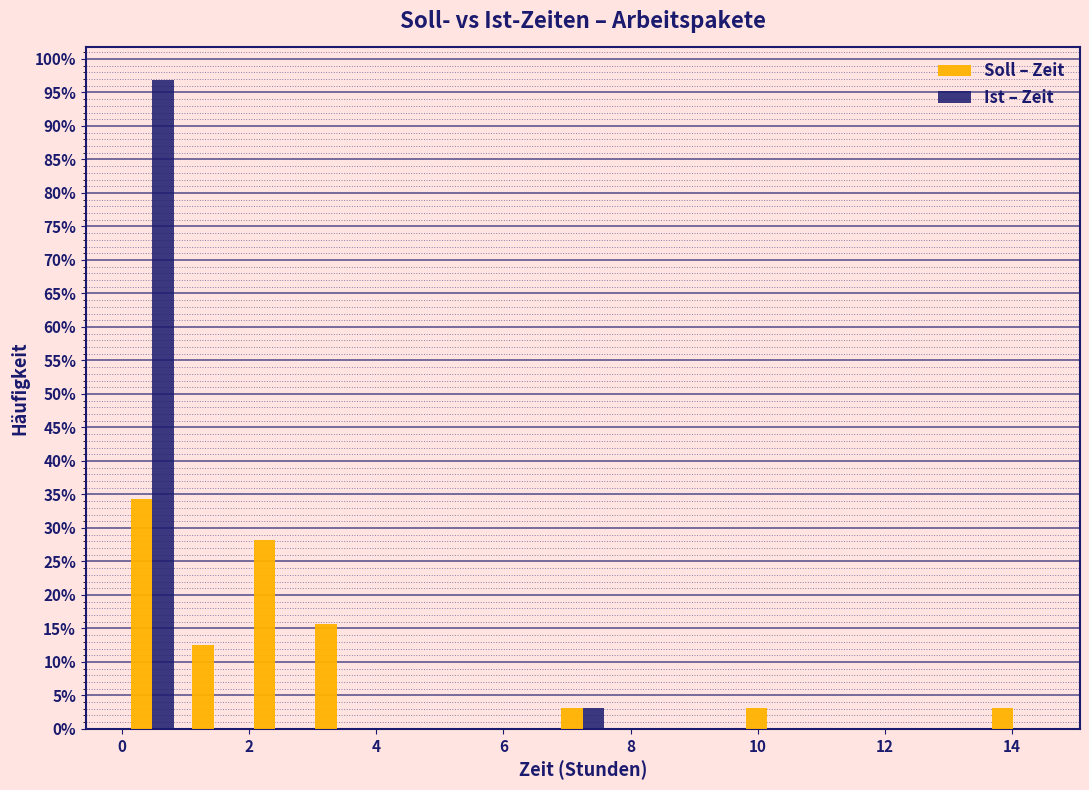

In the Ist – Zeit series, which range on the x-axis has the tallest bar?

0.0 to 1.0